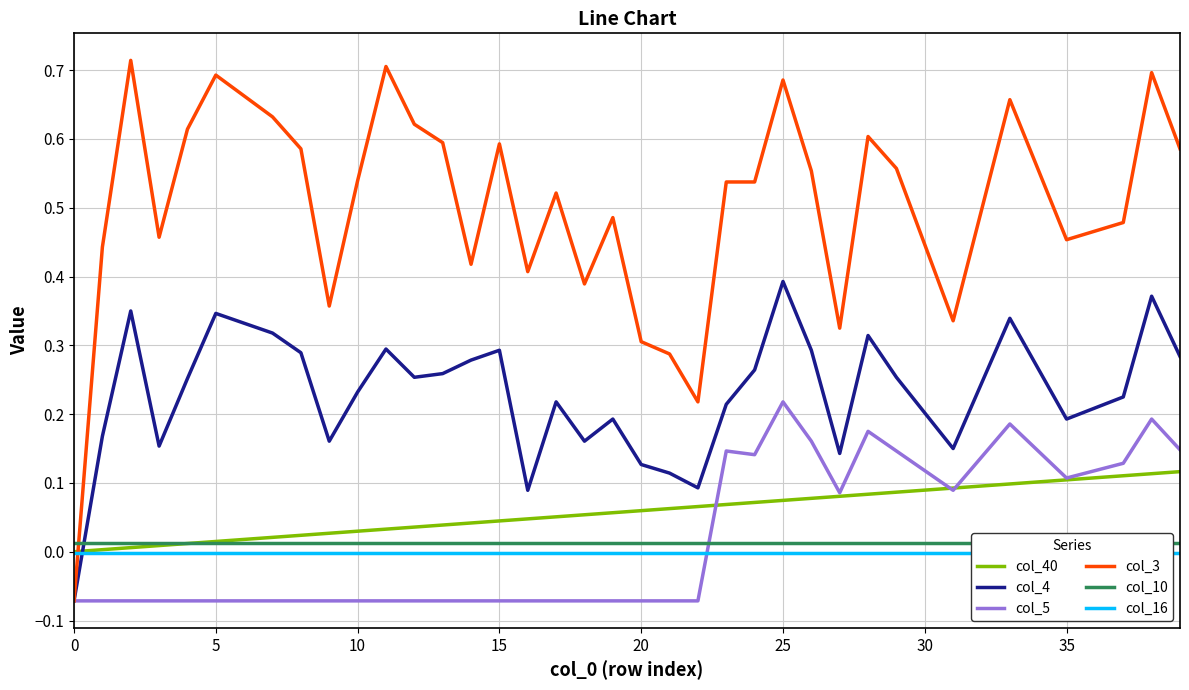

True or false: col_16 and col_40 intersect in this chart.

False